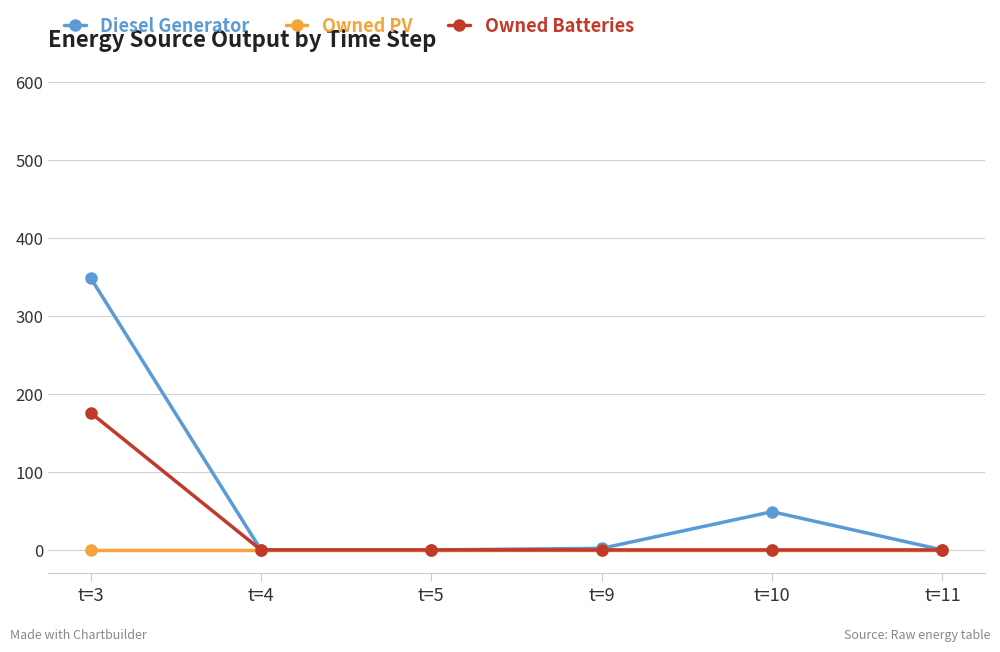

Rank the series by their maximum value, from highest to lowest.

Diesel Generator, Owned Batteries, Owned PV